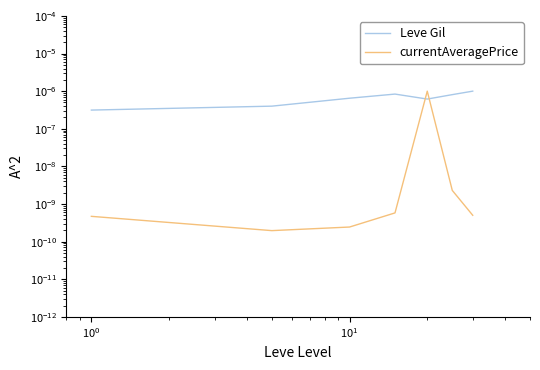

Which series has the largest range (max minus min)?

currentAveragePrice